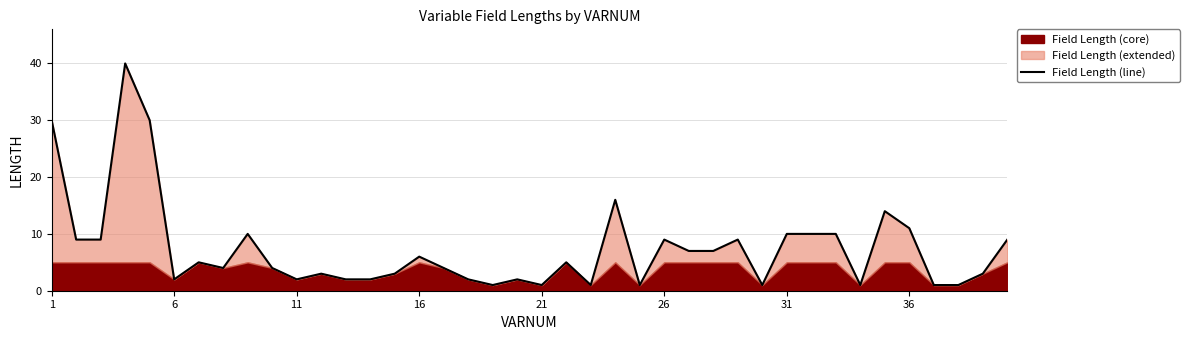

What is the maximum value shown in the chart?

40